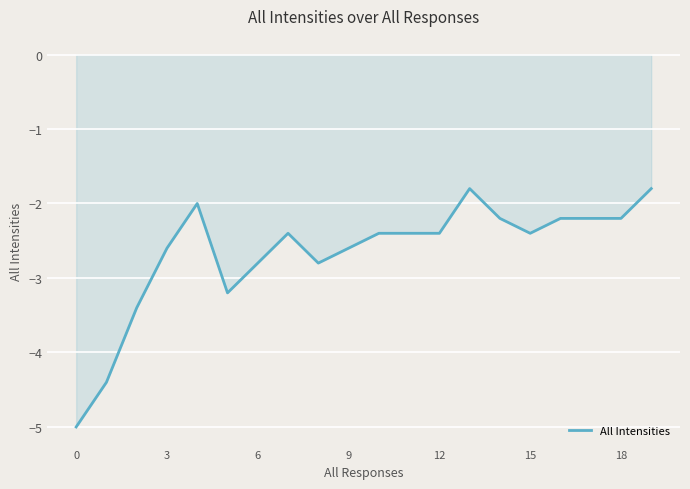

What is the minimum value shown in the chart?

-5.0